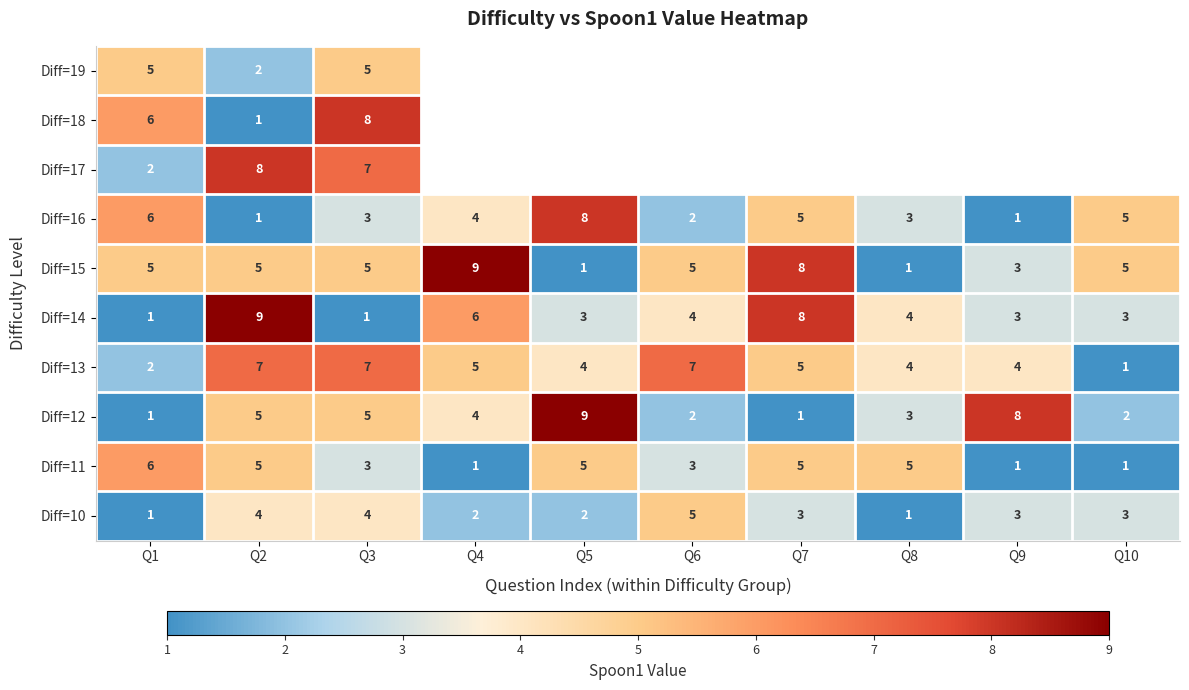

What is the minimum value shown in the chart?

1.0